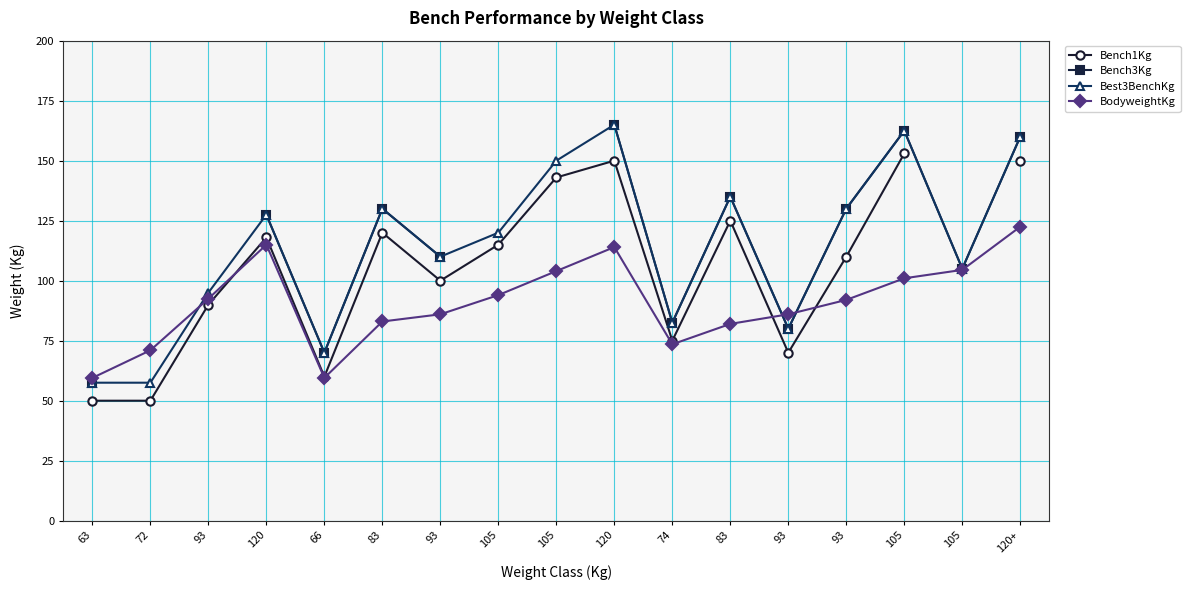

Which series has the largest total across all categories?

Best3BenchKg